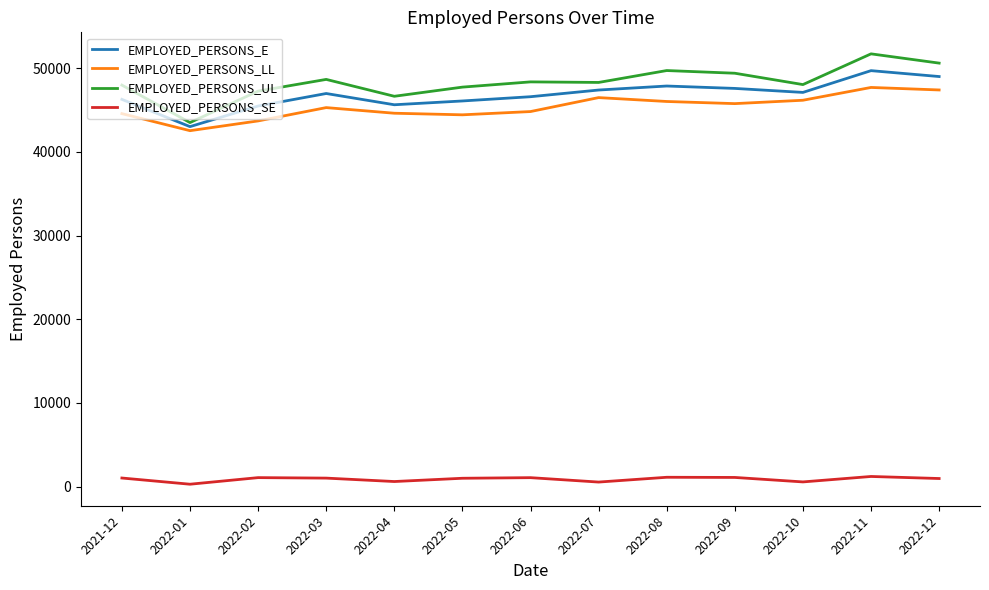

What is the greatest value displayed?

51713